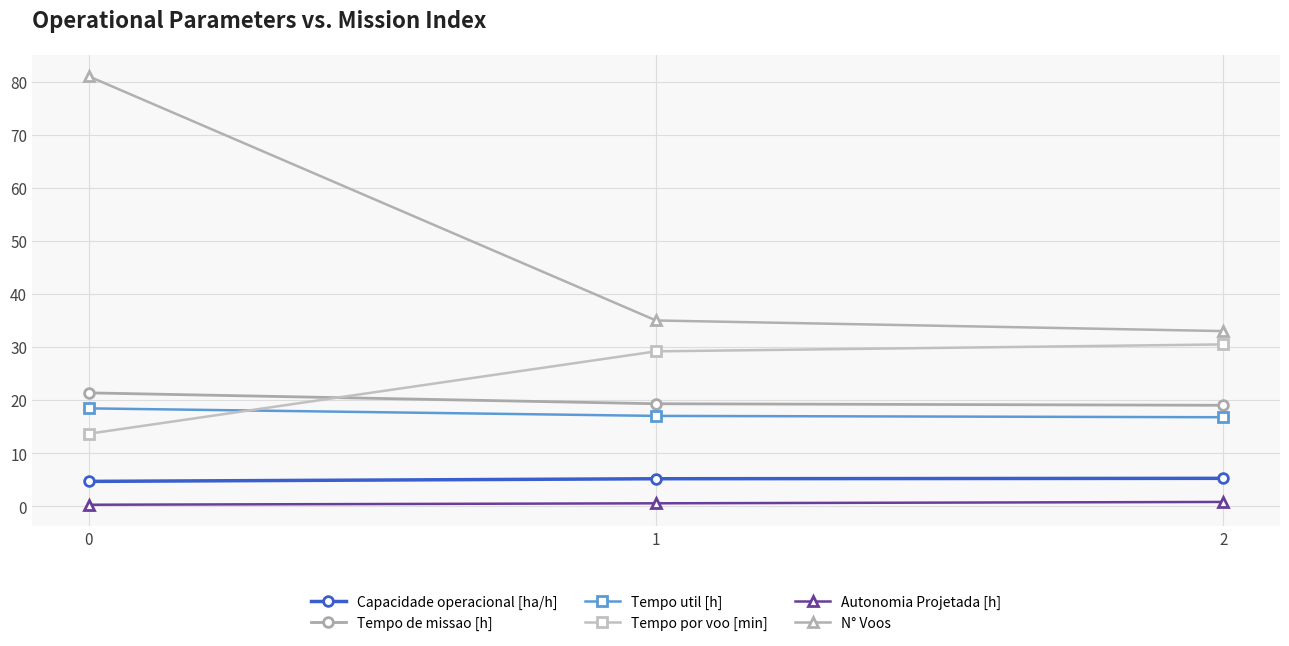

Between 0 and 1, which series saw the biggest shift?

N° Voos